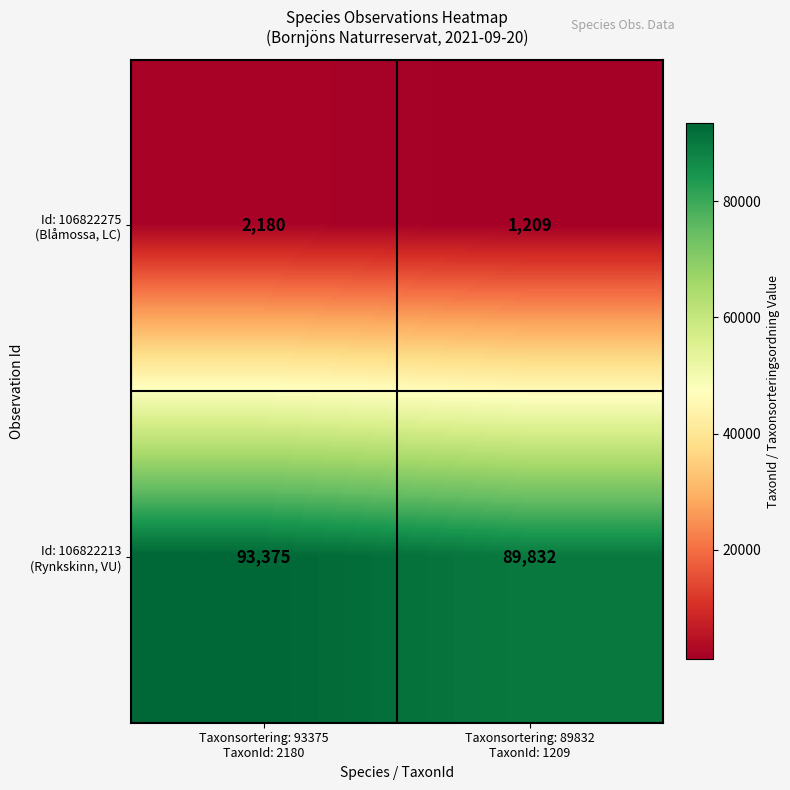

What is the minimum value shown in the chart?

1209